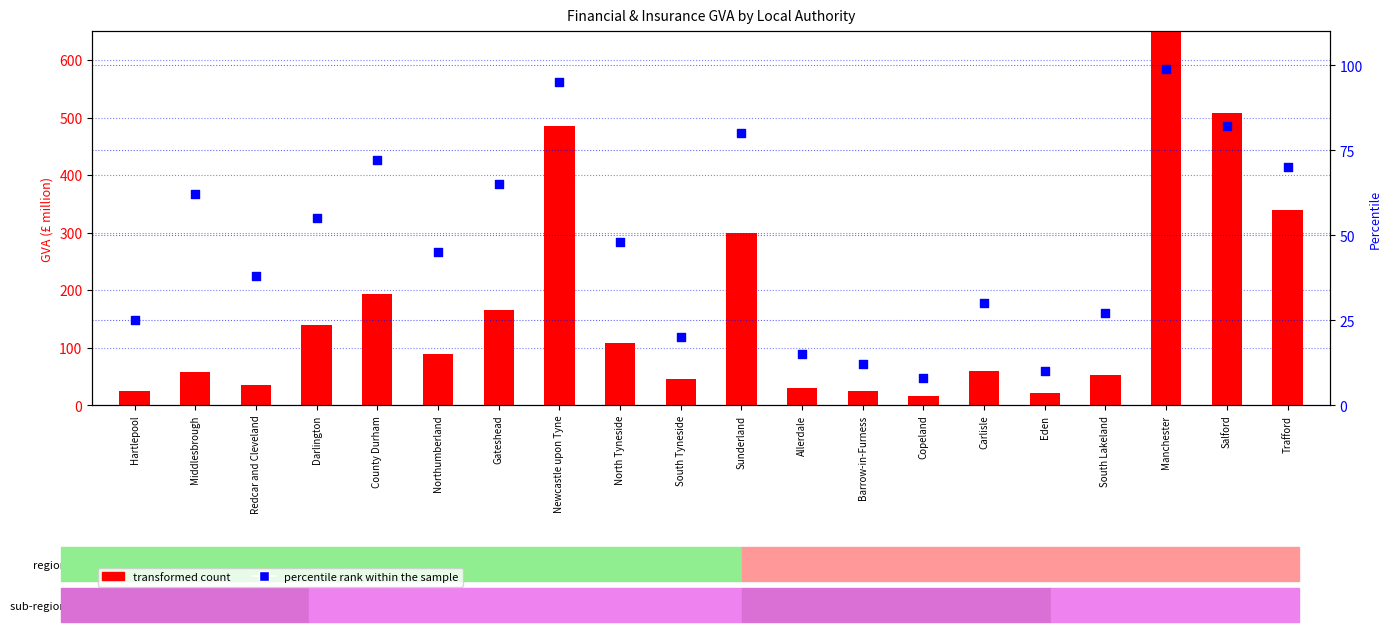

Which series has the widest spread of Y values?

transformed count